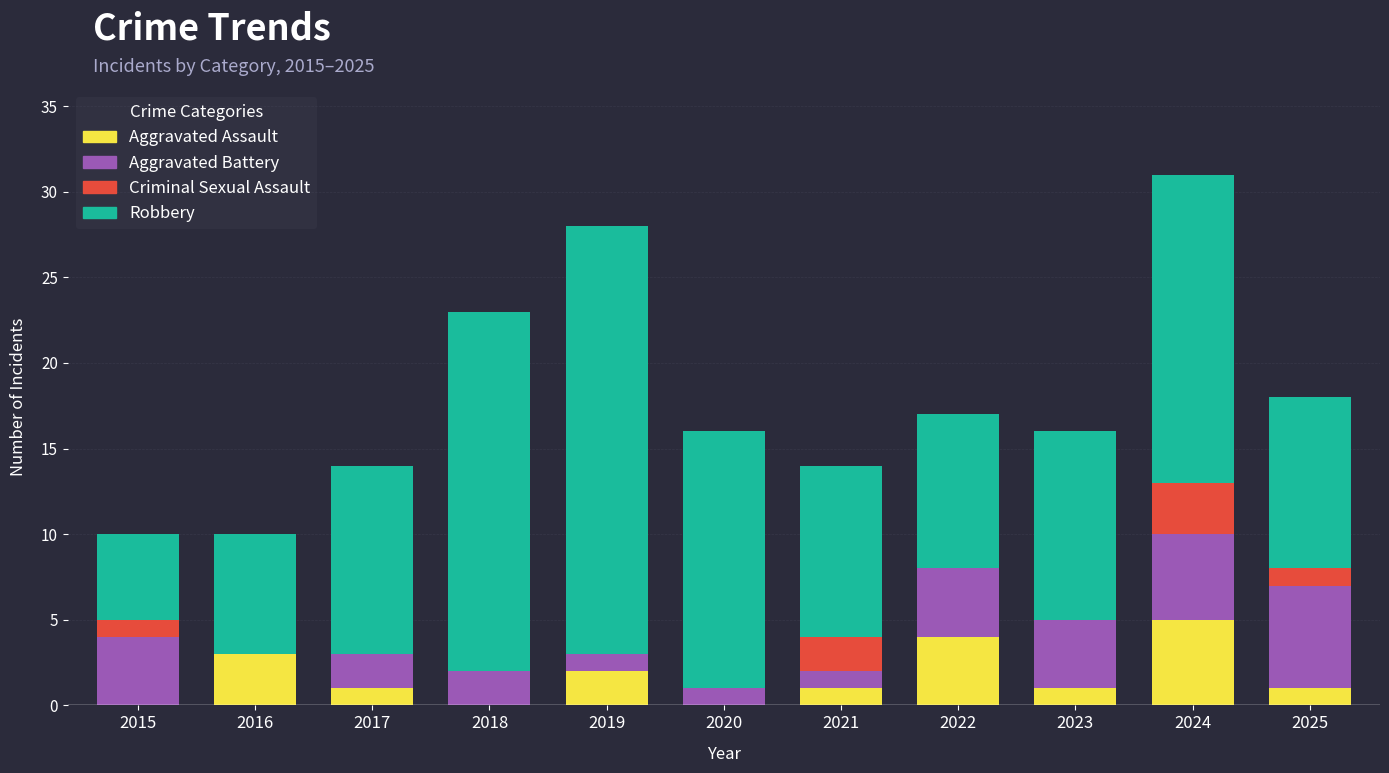

At which category is the sum across all series the highest?

2024